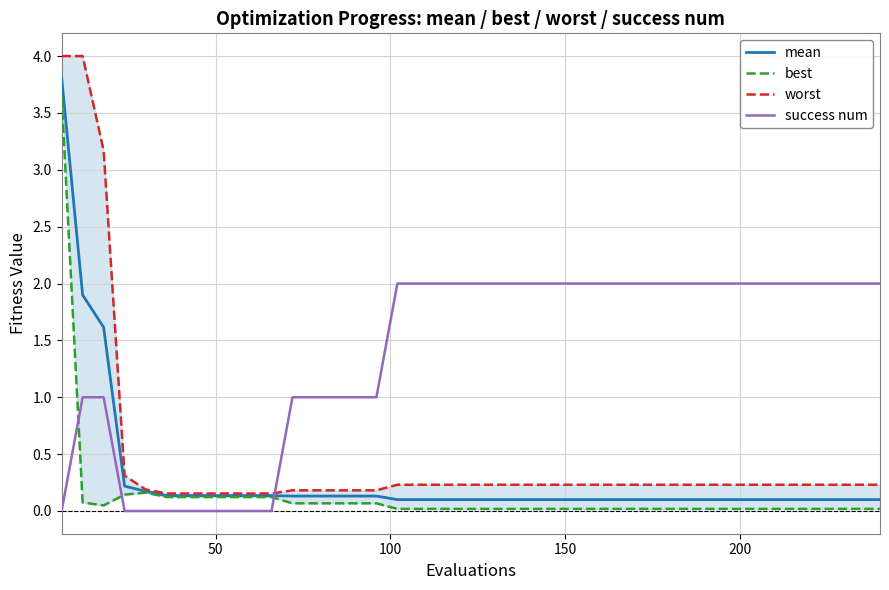

What is the highest value of the mean series?

3.8